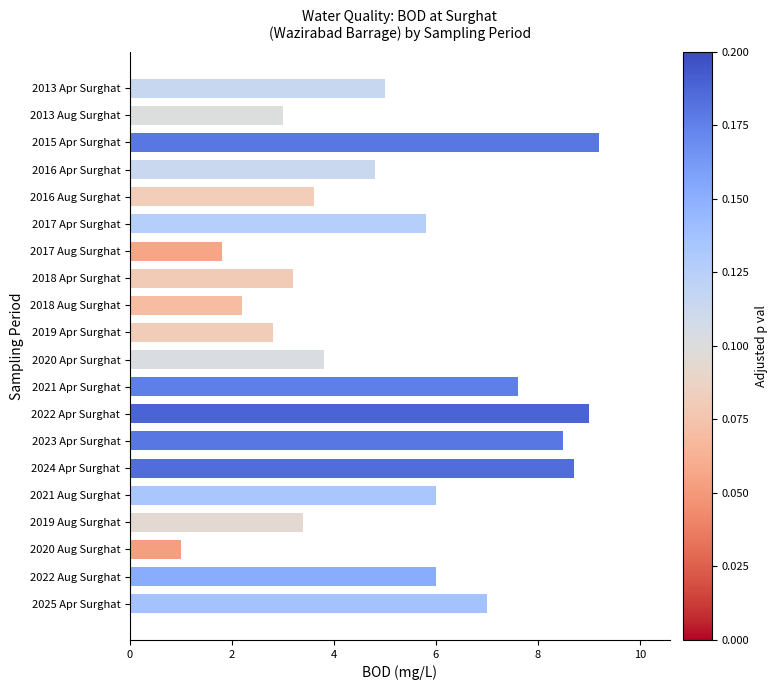

What is the difference between the second highest and second lowest values?

7.2